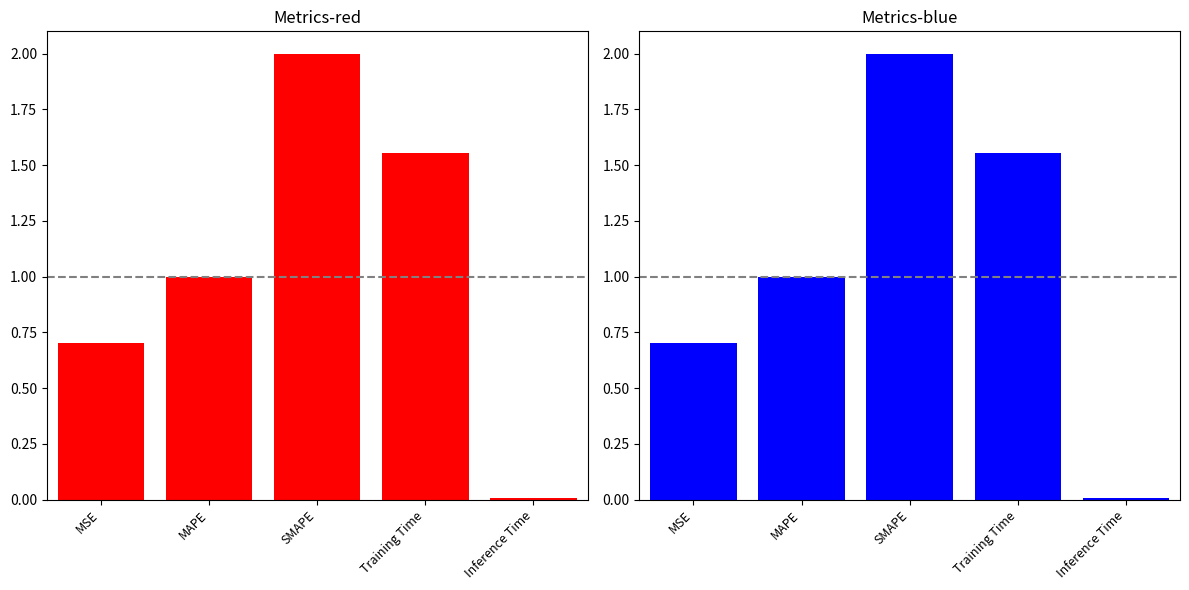

At which label does the data first exceed 1?

MAPE